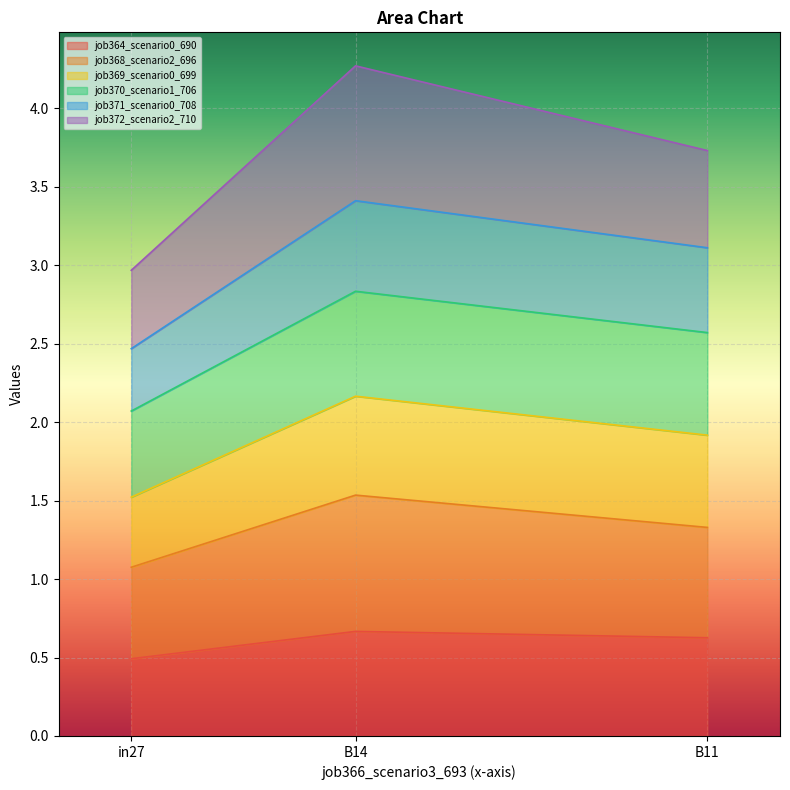

Is the value of job369_scenario0_699 at B14 greater than the value of job364_scenario0_690 at B11?

Yes